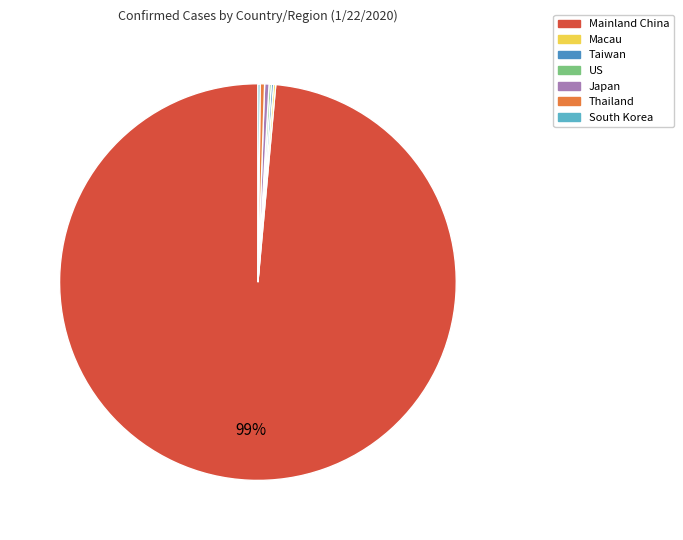

Does any single category account for the majority?

Yes